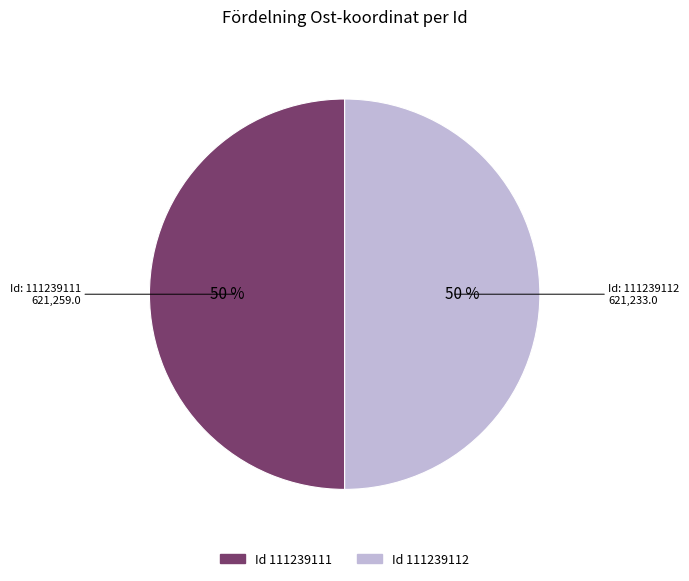

How many slices are in this pie chart?

2